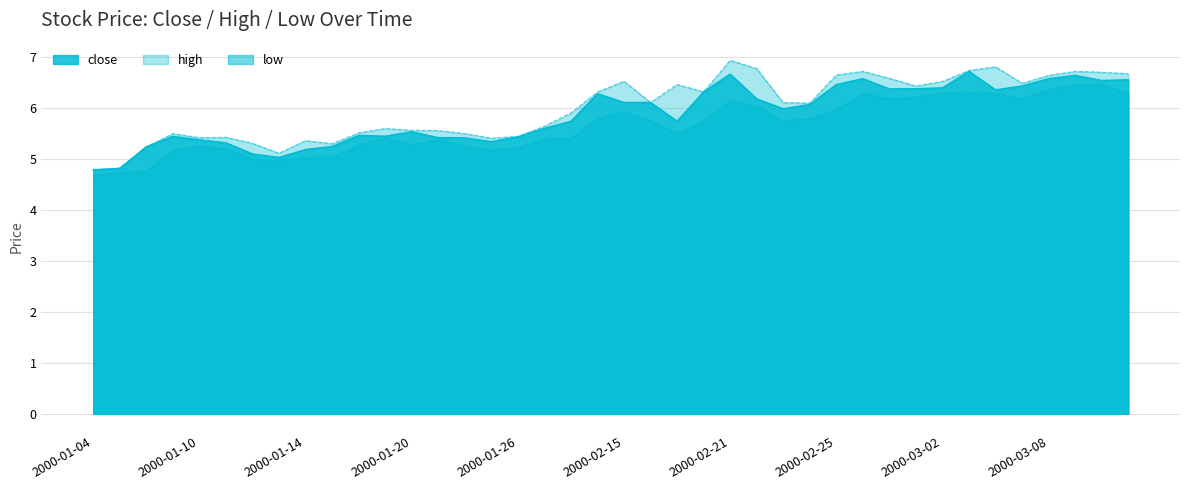

What is the value of the high point at the 30th from the left?

6.7